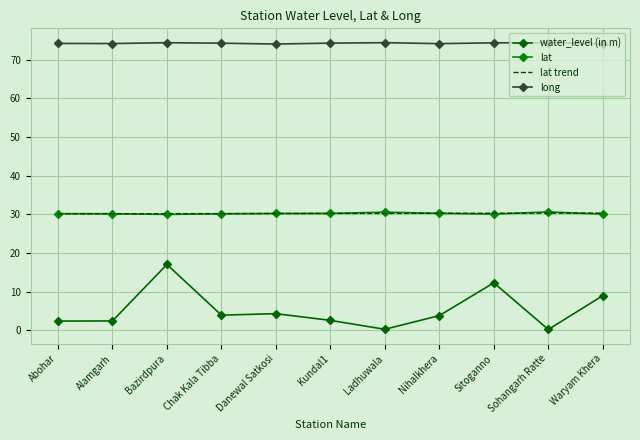

Is it true that water_level (in m) equals 3.9 at Chak Kala Tibba?

True